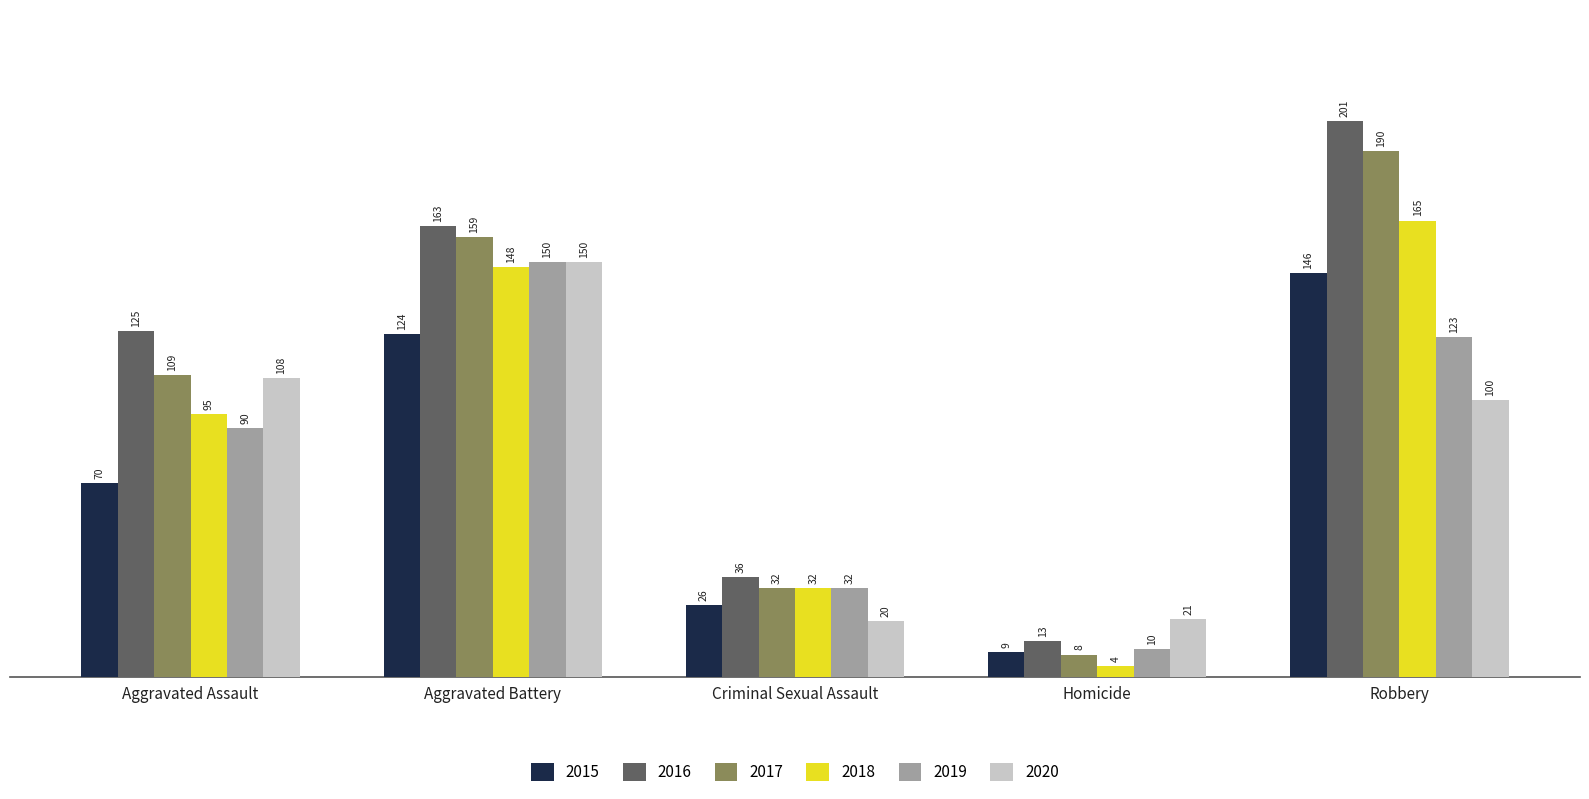

Which category has the highest value in the 2019 series?

Aggravated Battery